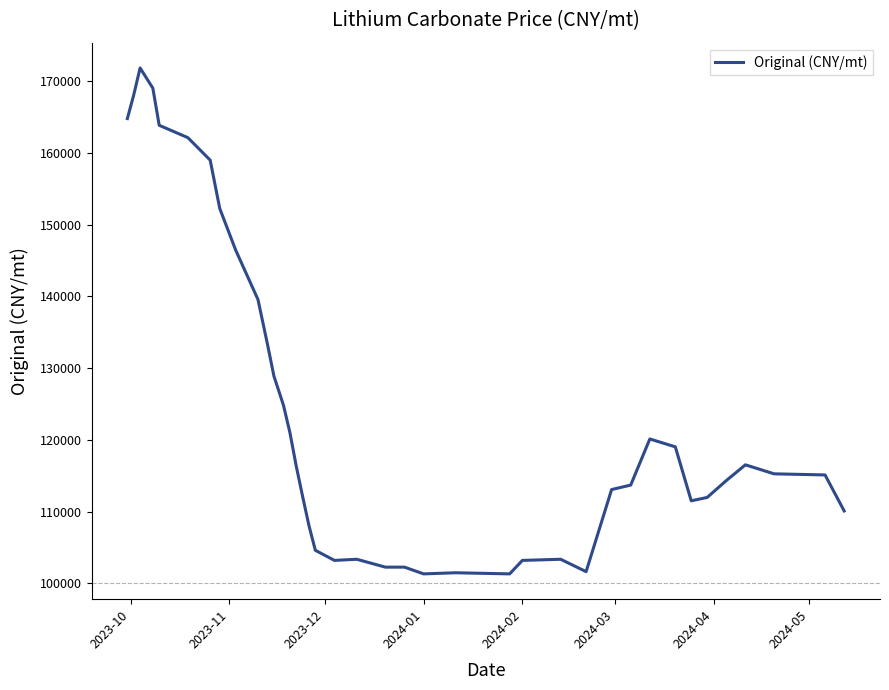

What is the maximum value shown in the chart?

171851.8